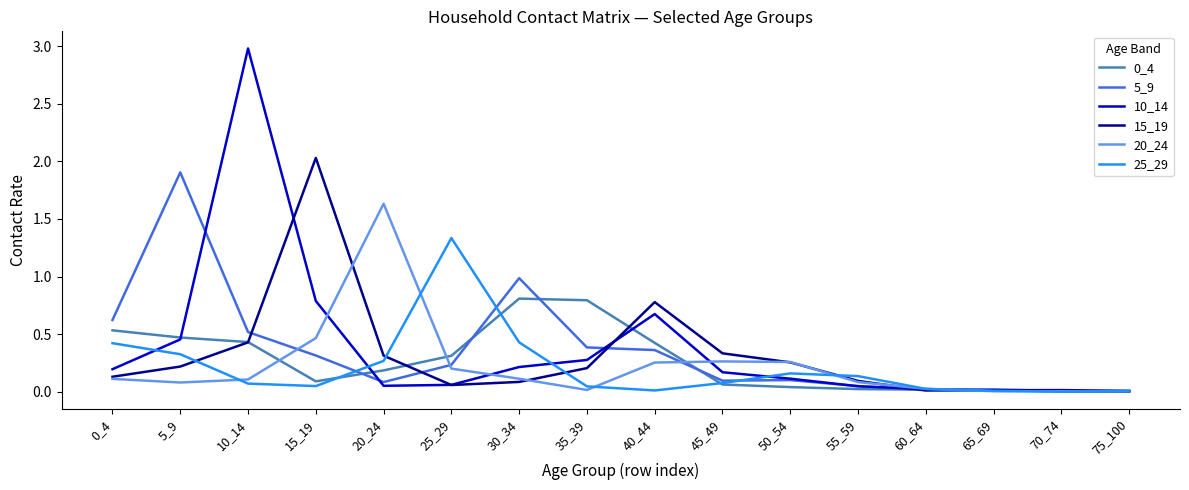

Which label corresponds to the largest value in the chart?

10_14